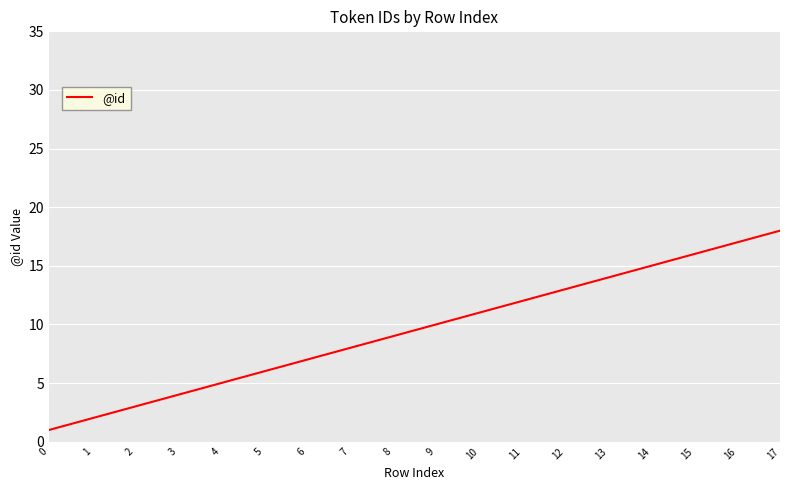

What is the sum of the values at 10 and 15?

27